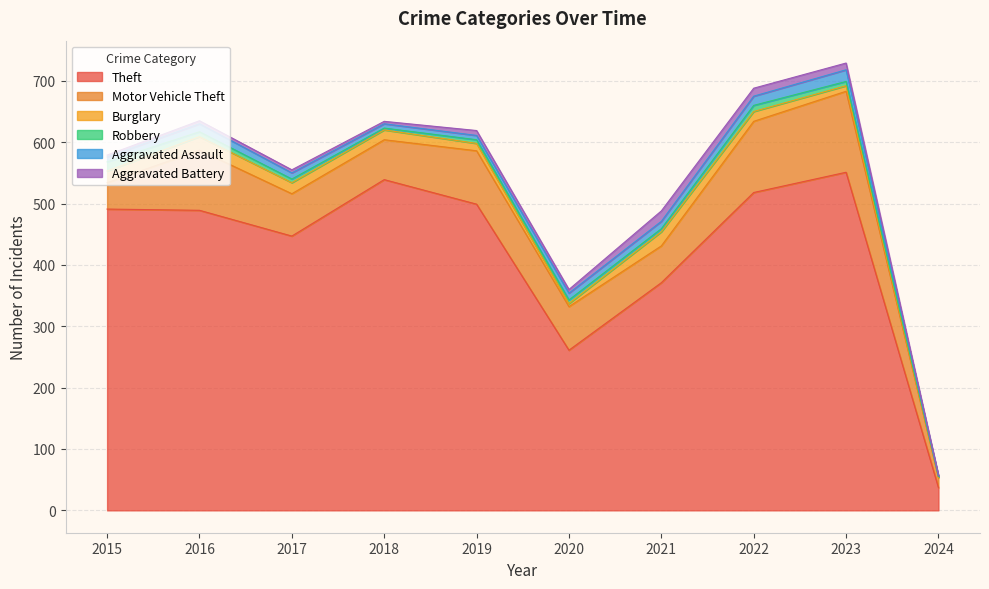

Which series has the widest spread of values?

Theft